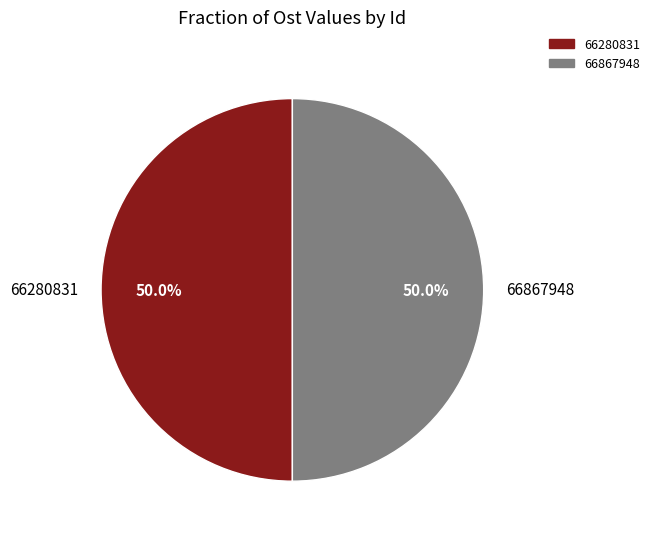

The 66867948 slice represents 59% of the pie. True or false?

False